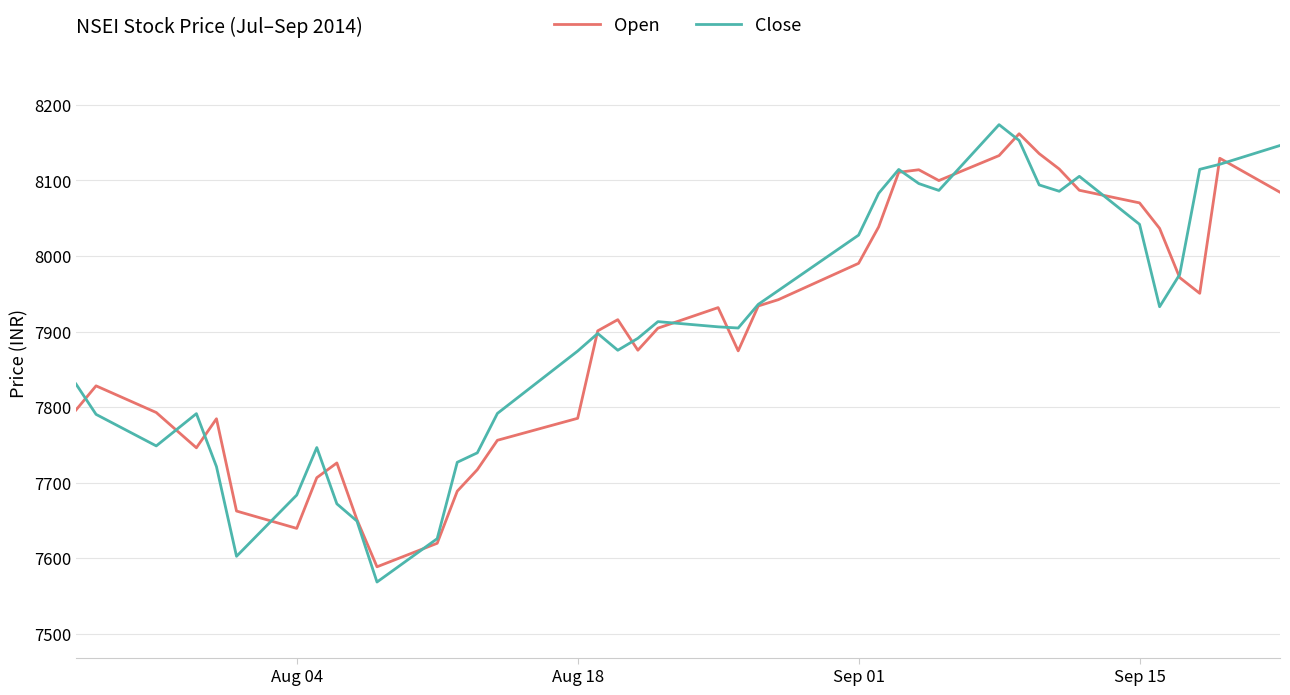

How many interior local valleys does the Open series have?

7